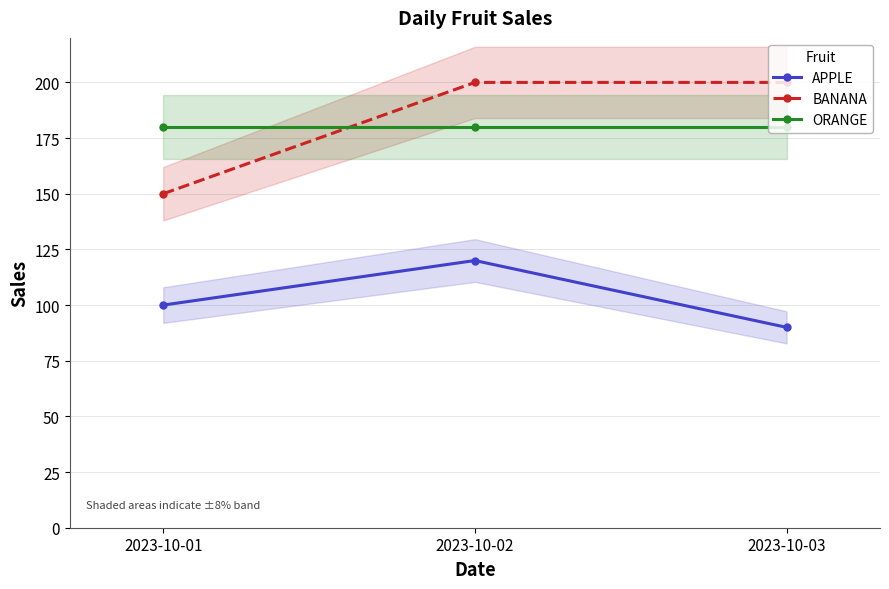

Reading left to right, extract all data points from this chart.

APPLE: 2023-10-01=100	2023-10-02=120	2023-10-03=90
BANANA: 2023-10-01=150	2023-10-02=200	2023-10-03=200
ORANGE: 2023-10-01=180	2023-10-02=180	2023-10-03=180